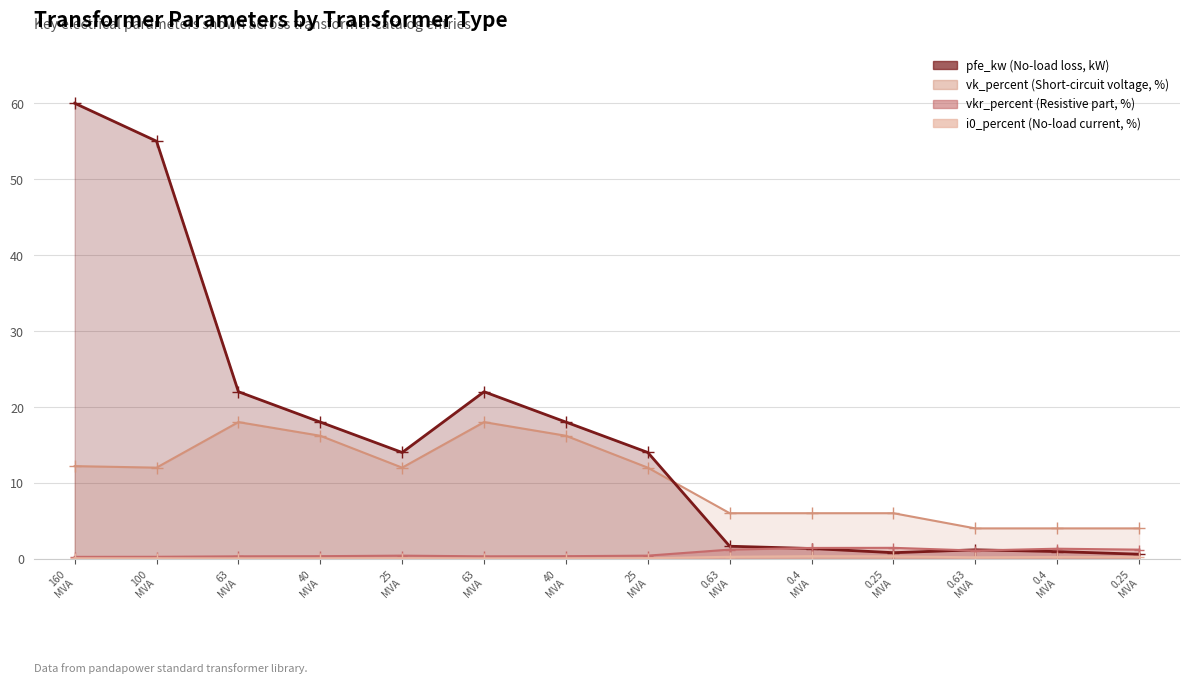

What is the sum of all vkr_percent values?

10.3